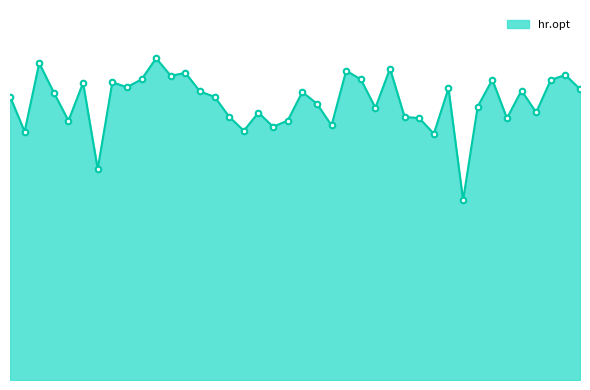

Is this an area chart (filled region under the line)?

Yes